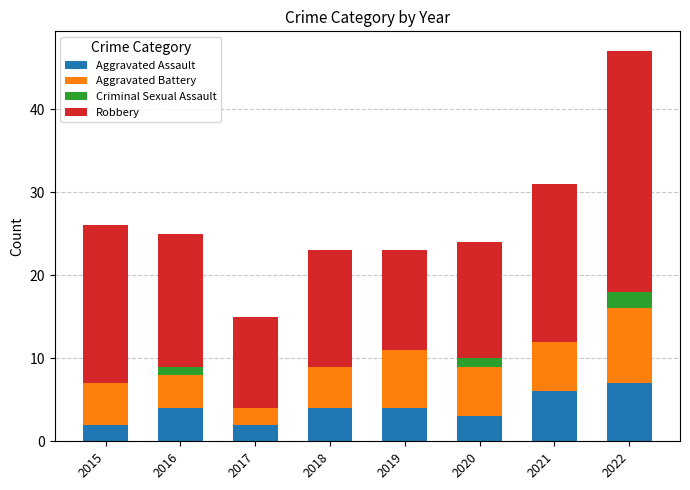

At which category is the sum across all series the highest?

2022